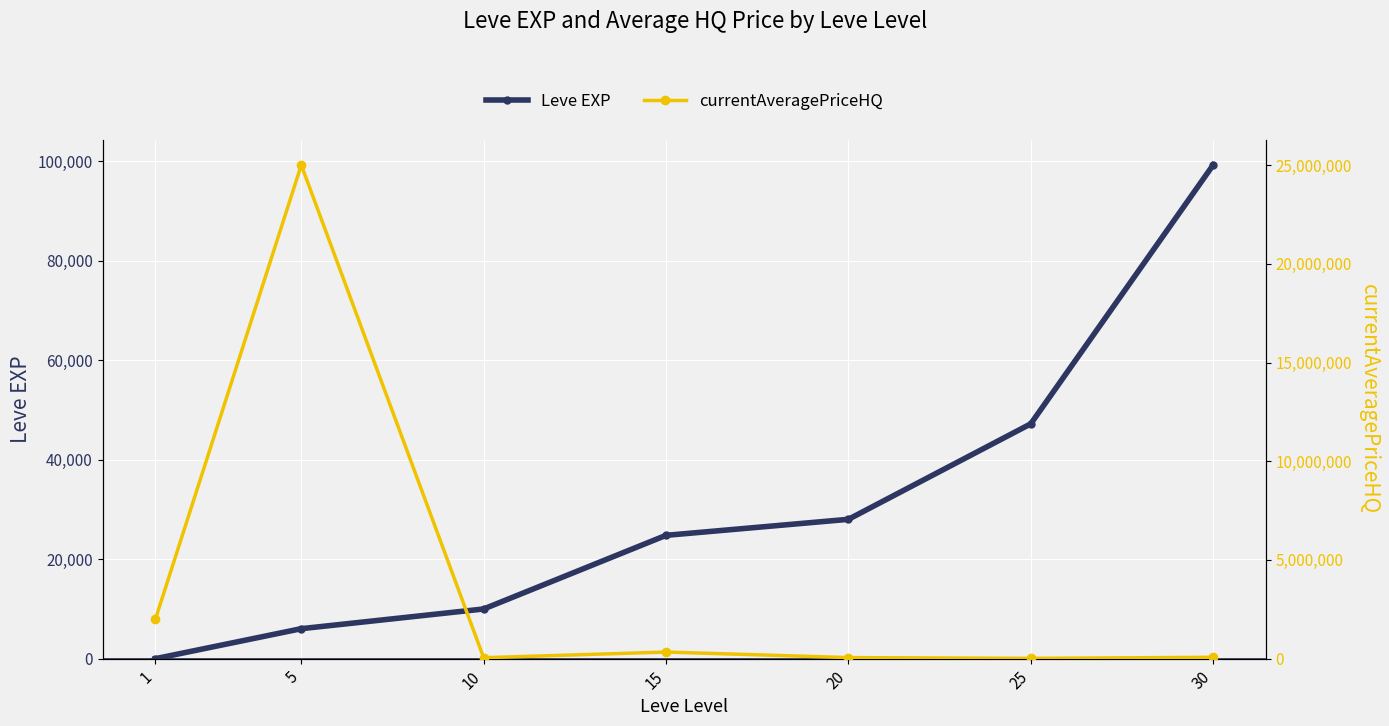

Between 25 and 30, which series saw the biggest shift?

currentAveragePriceHQ